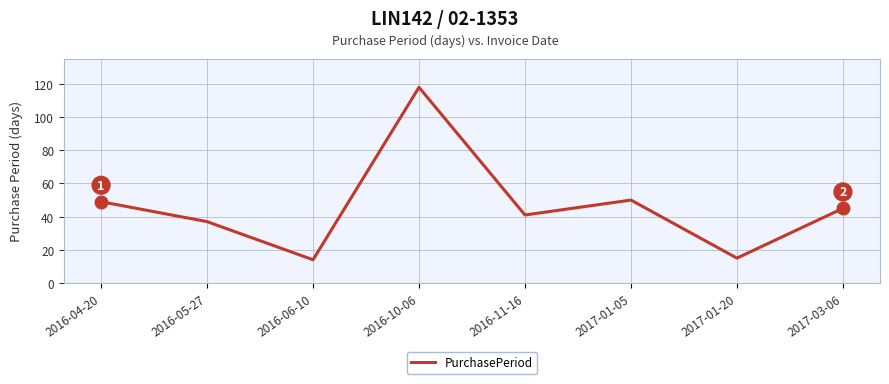

At which category does the data reach its first local peak?

2016-10-06